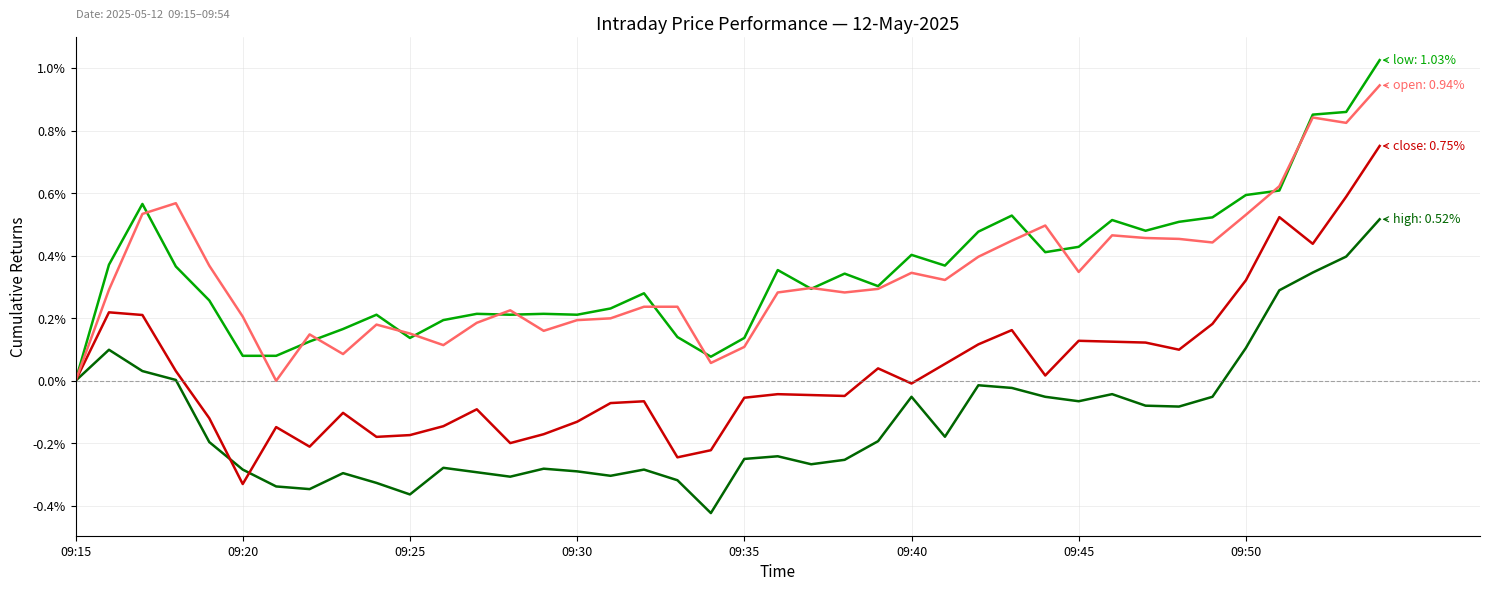

Does the chart have visible grid lines?

Yes